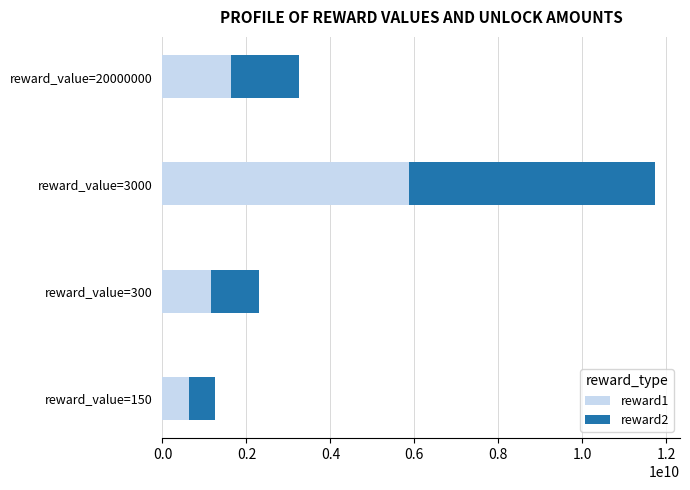

What are all the series names shown in the legend?

reward1, reward2